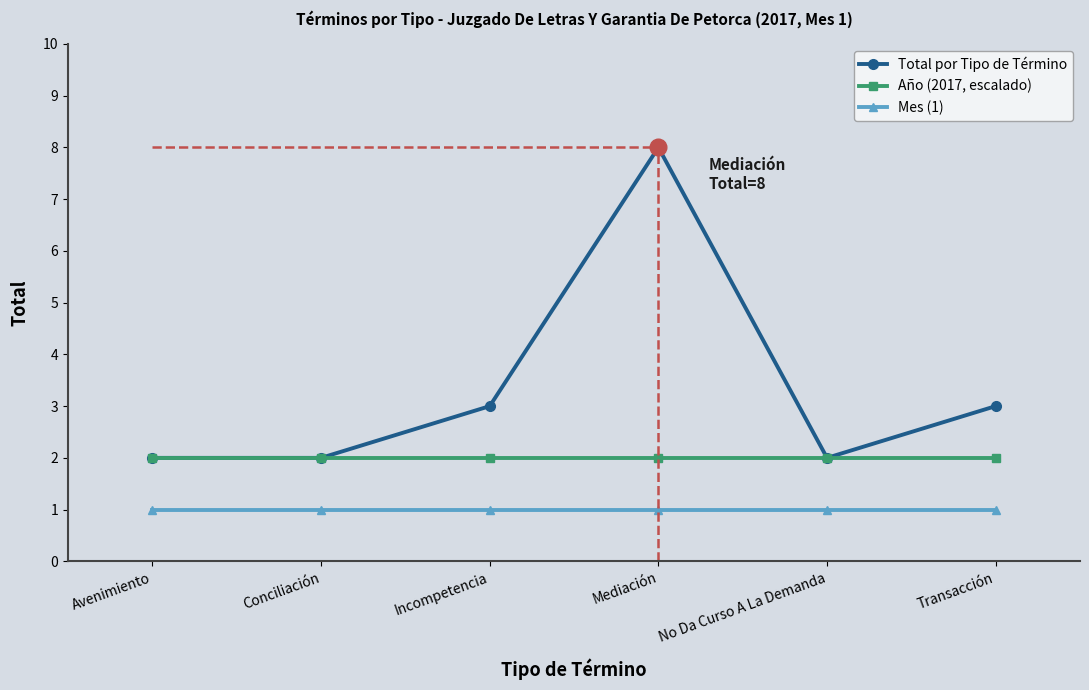

True or false: Mes (1) and Total por Tipo de Término cross at least once.

False